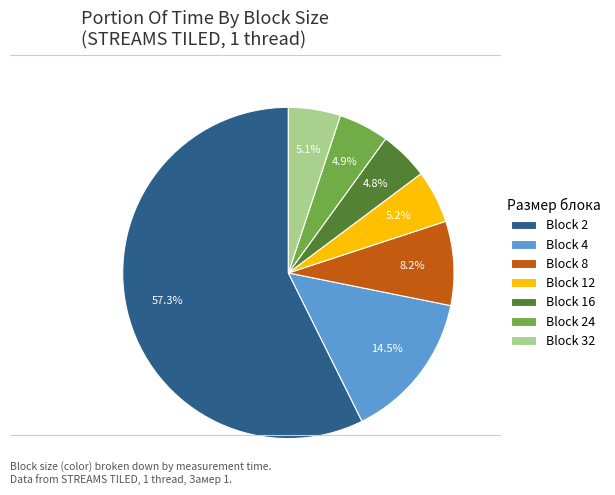

Which slice is the largest?

Block 2